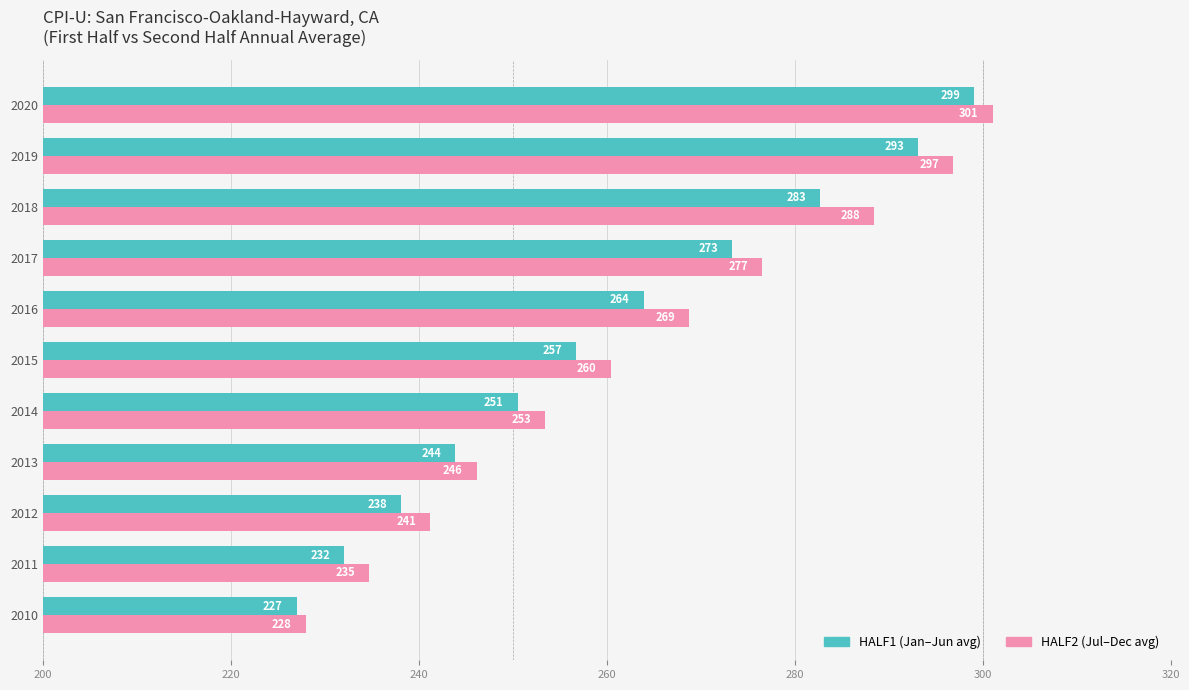

At which category is the sum across all series the highest?

2020